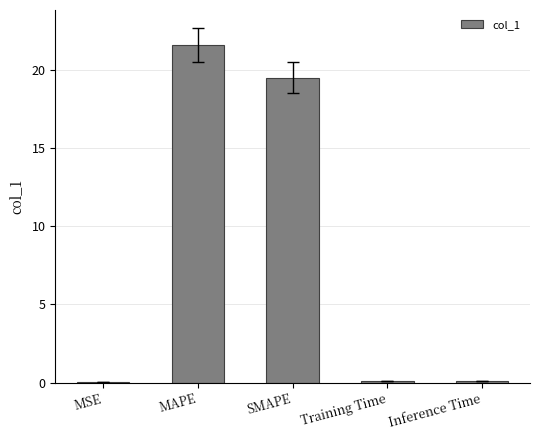

Which label corresponds to the largest value in the chart?

MAPE